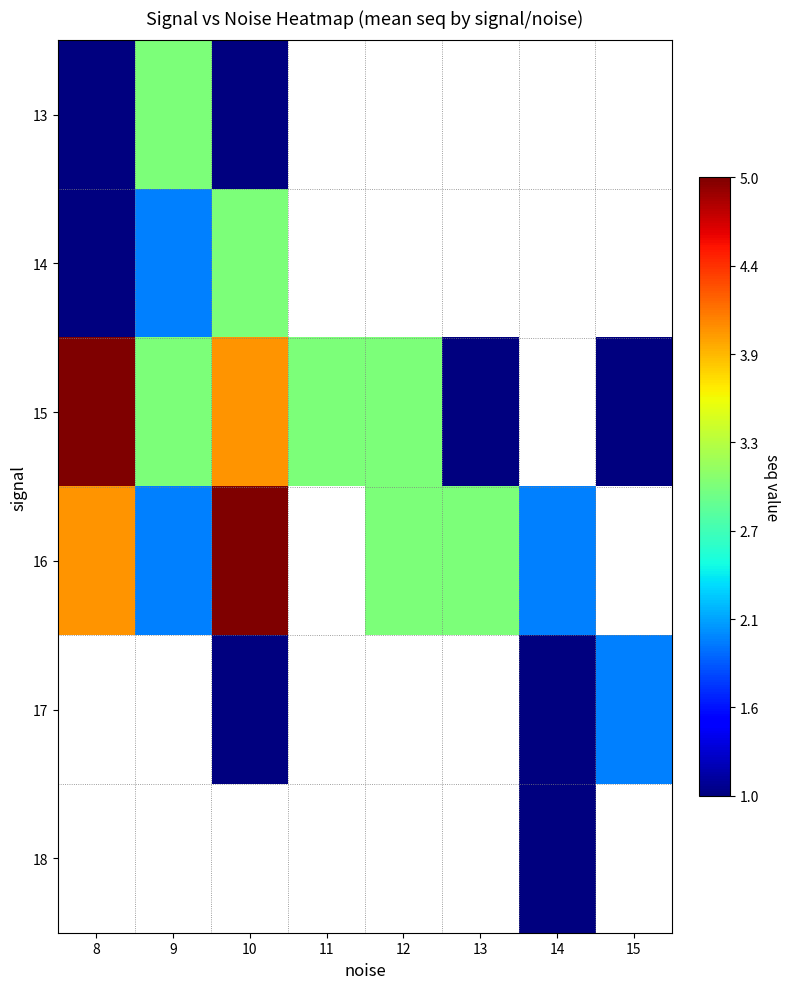

Which label corresponds to the largest value in the chart?

8